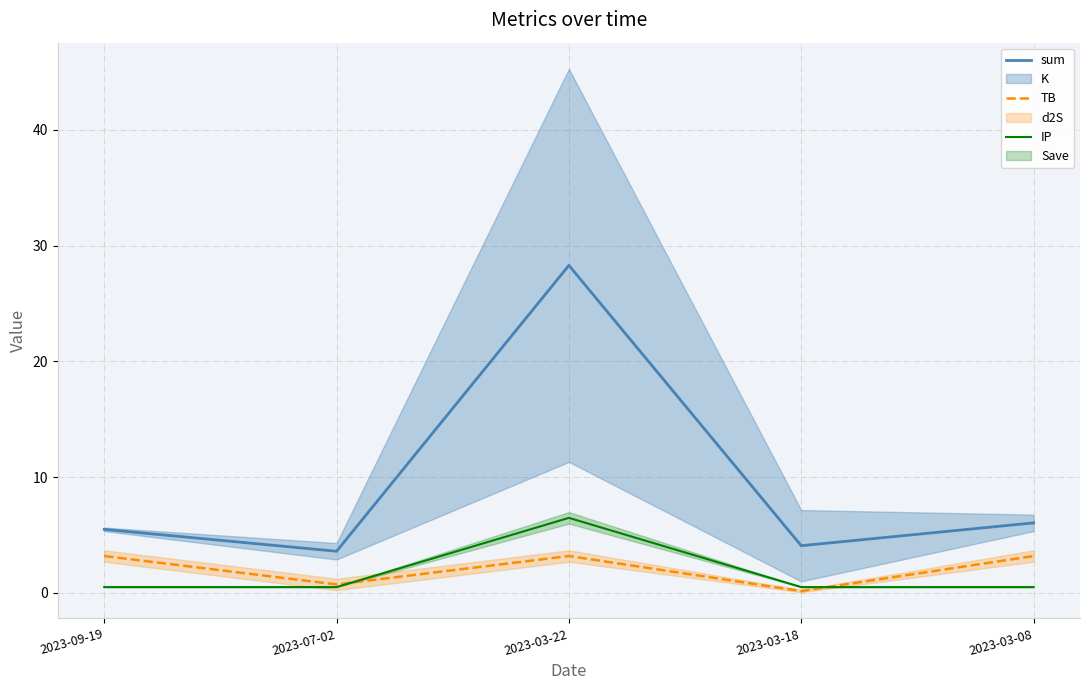

True or false: sum and IP cross at least once.

False